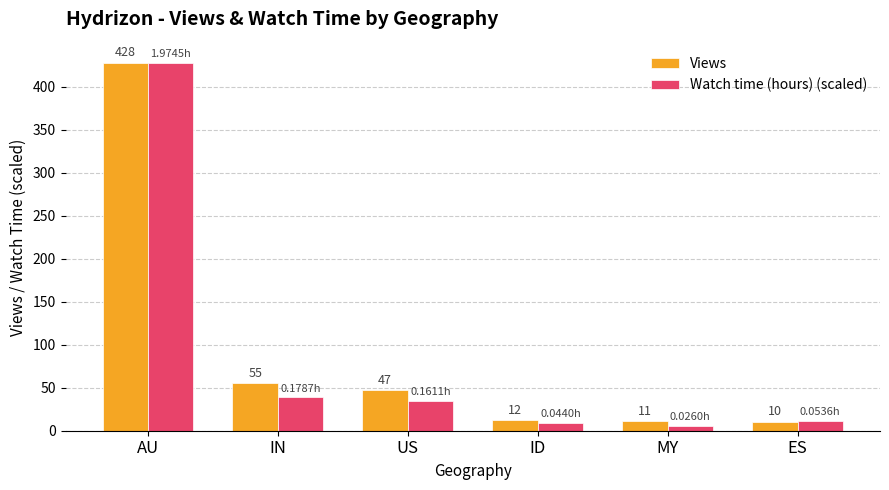

Which series changed the most between IN and ID?

Views